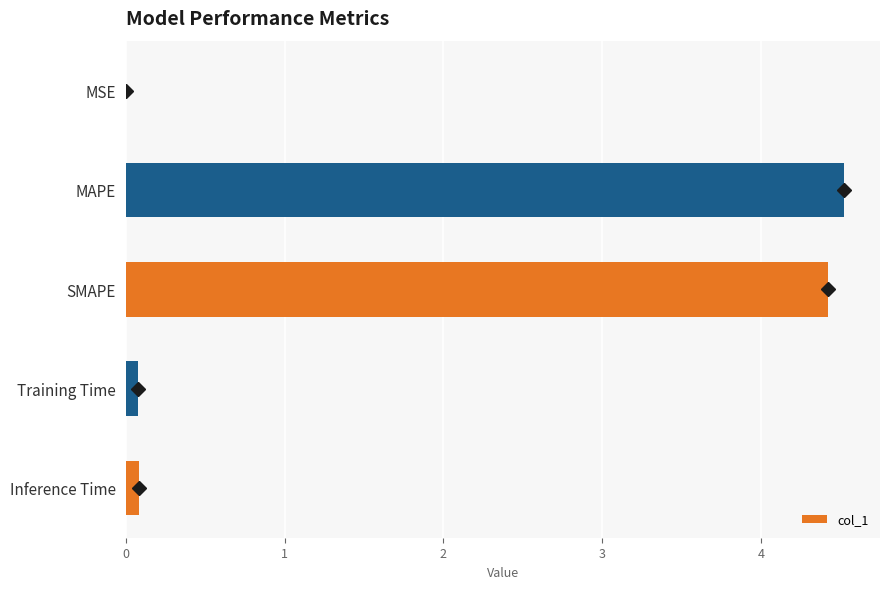

Does the chart contain stacked bars?

No